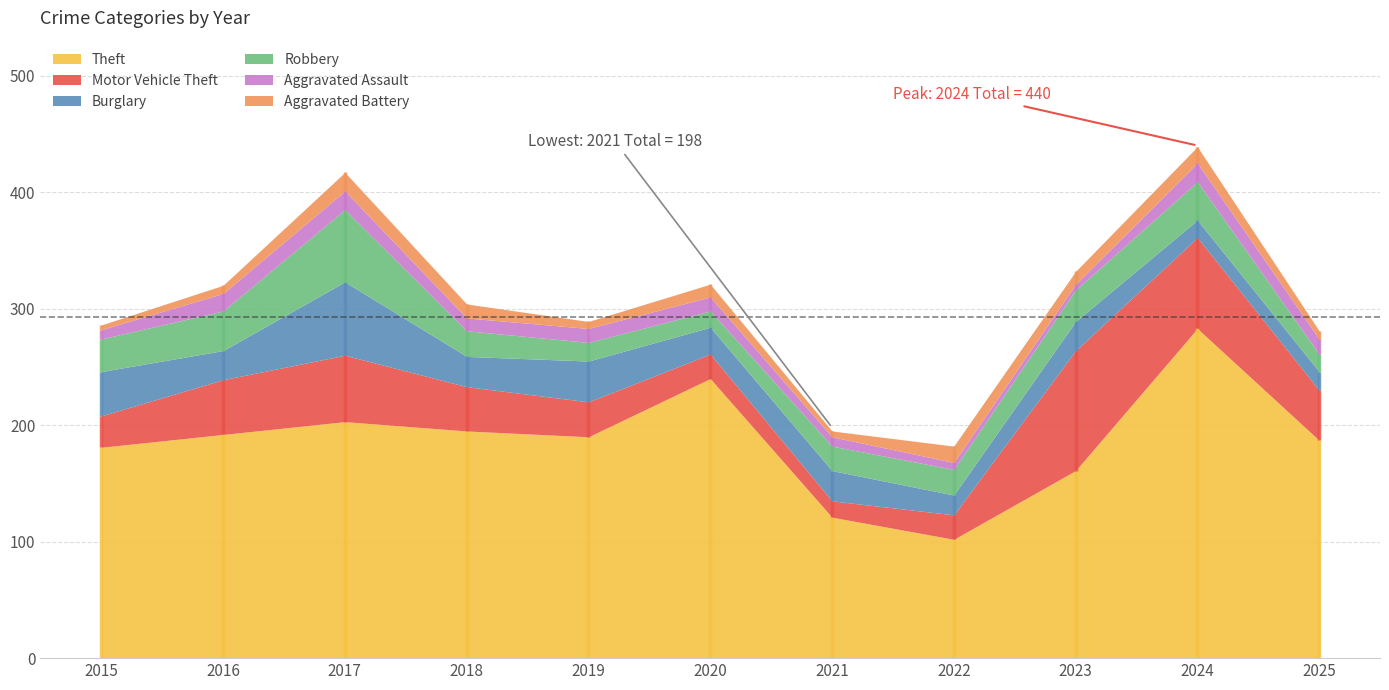

Which series has the widest spread of values?

Theft